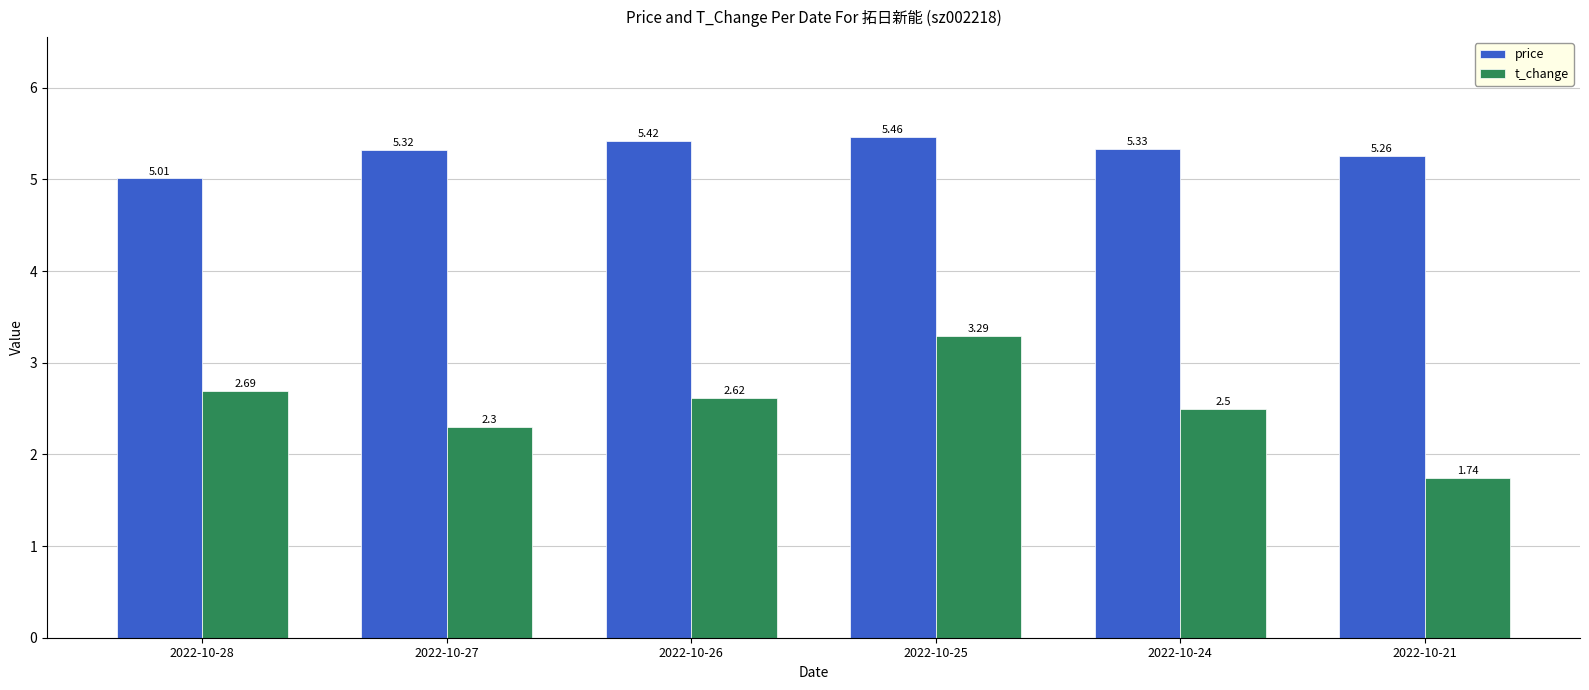

What is the sum of the price values at 2022-10-26 and 2022-10-21?

10.7